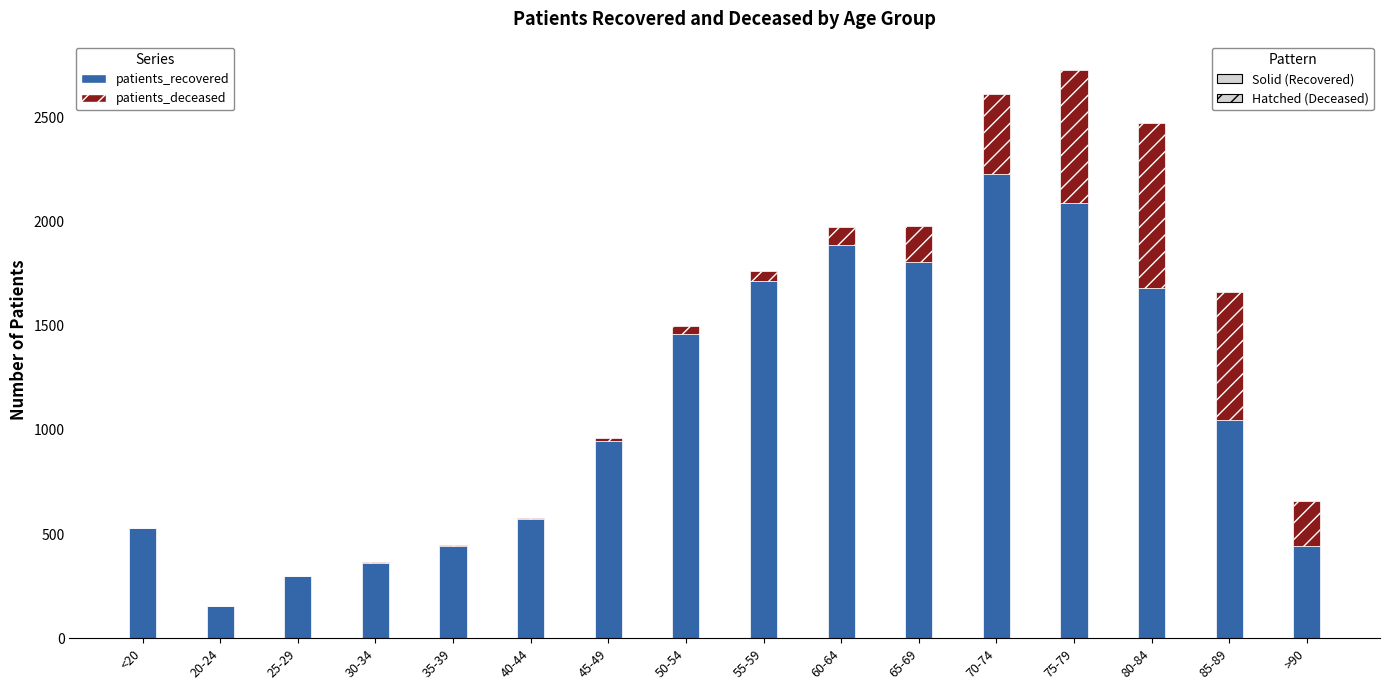

At which category is the sum across all series the highest?

75-79